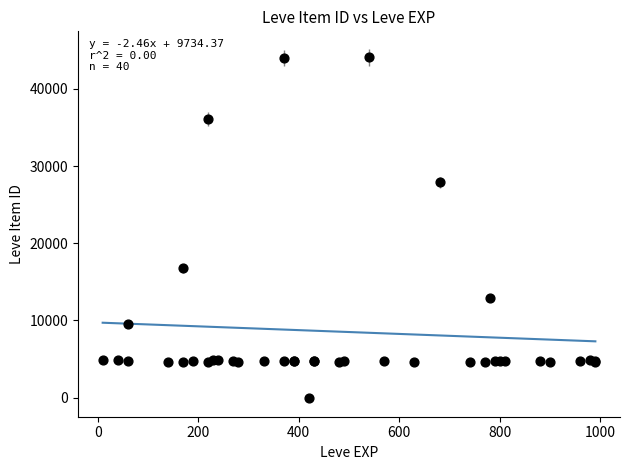

What Y value in the scatter plot is closest to 22050?

16734